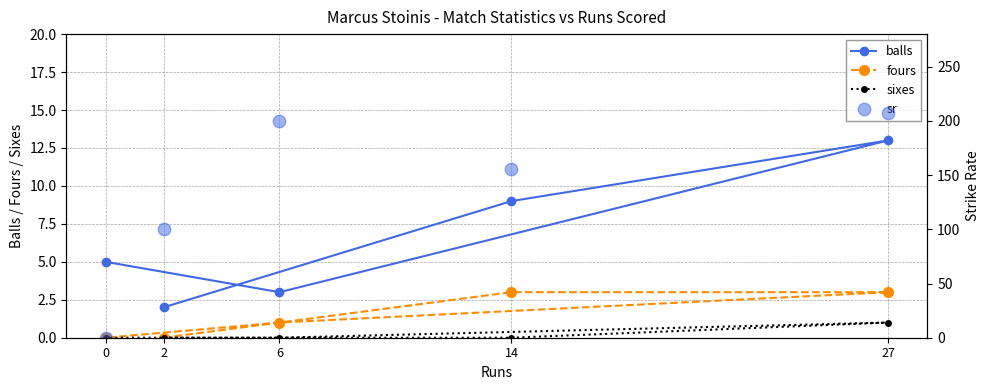

How many lines are shown in the chart?

4